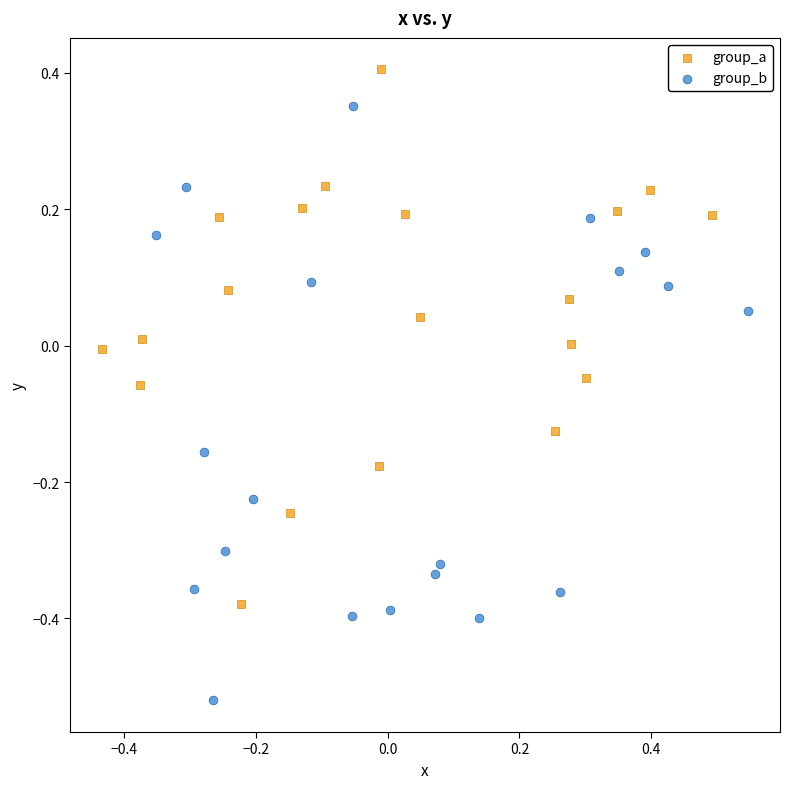

Which series has the largest Y range (max minus min)?

group_b